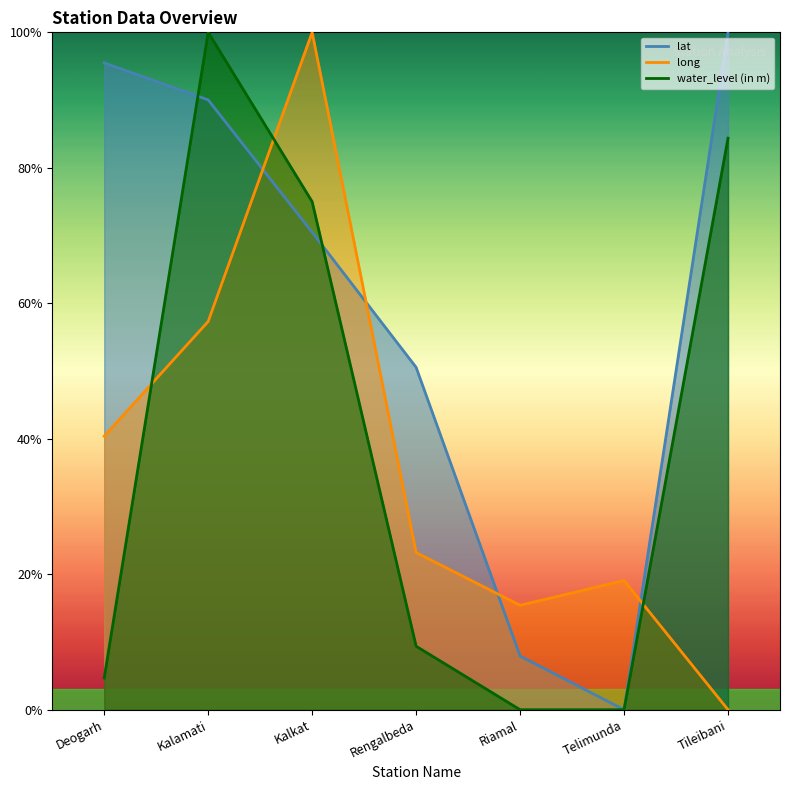

Does the chart have visible grid lines?

No